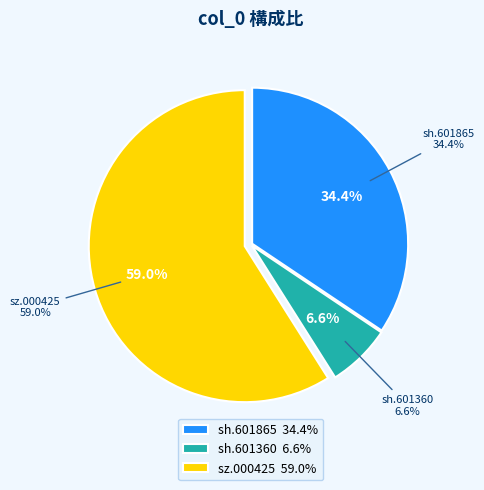

Rank the categories by value from lowest to highest.

sh.601360, sh.601865, sz.000425